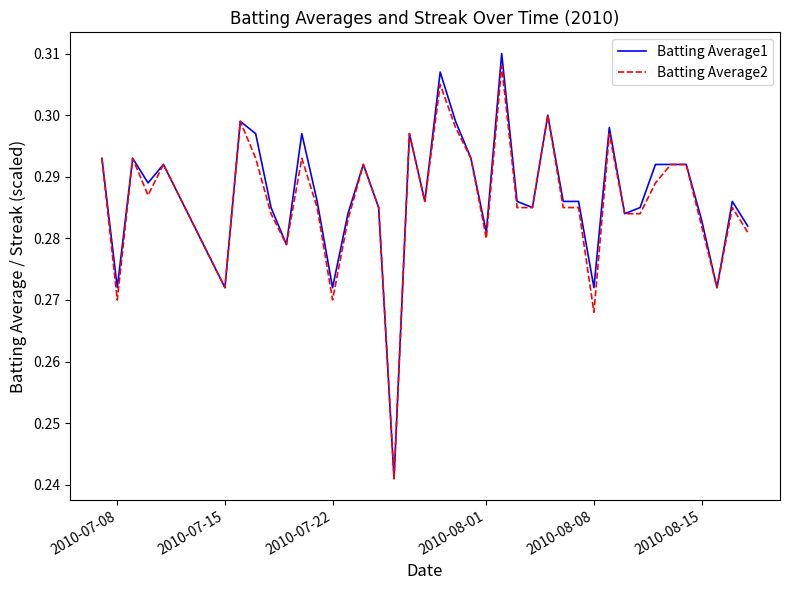

List the series in order of their peak value, lowest first.

Batting Average2, Batting Average1